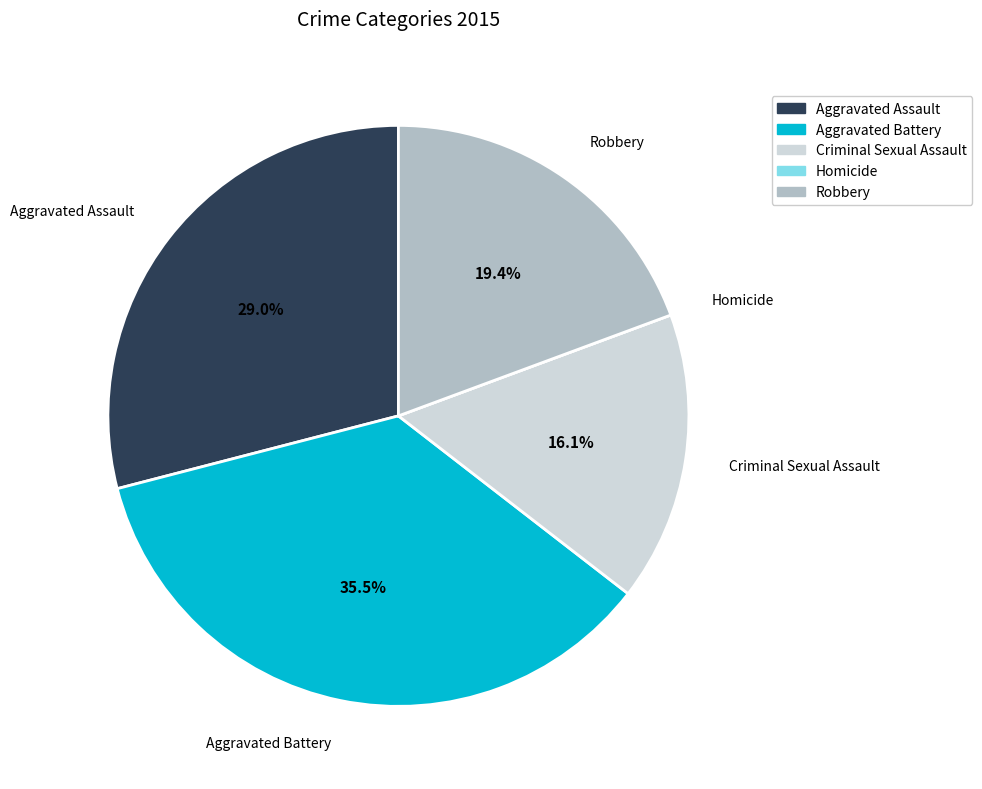

Does Aggravated Assault represent more than half of the total?

No